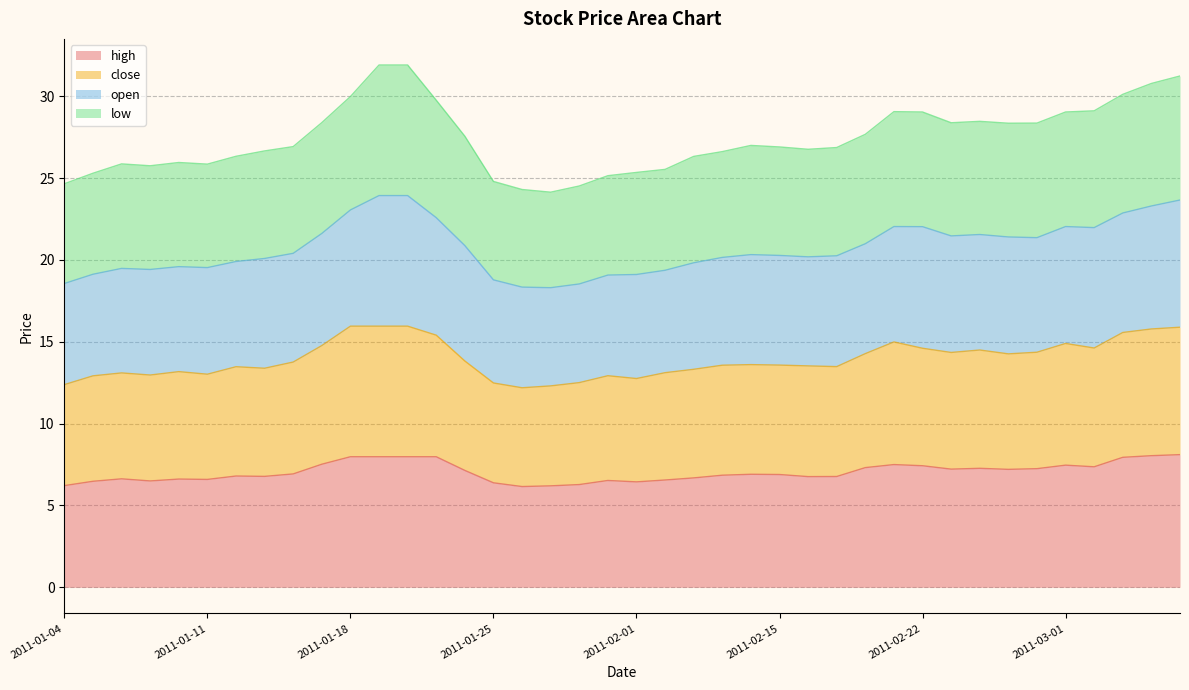

Does the chart have visible grid lines?

Yes